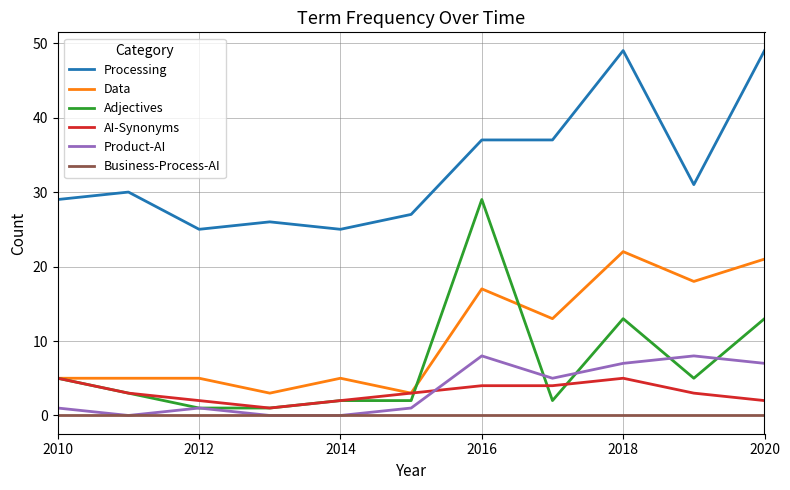

True or false: Processing and AI-Synonyms intersect in this chart.

False